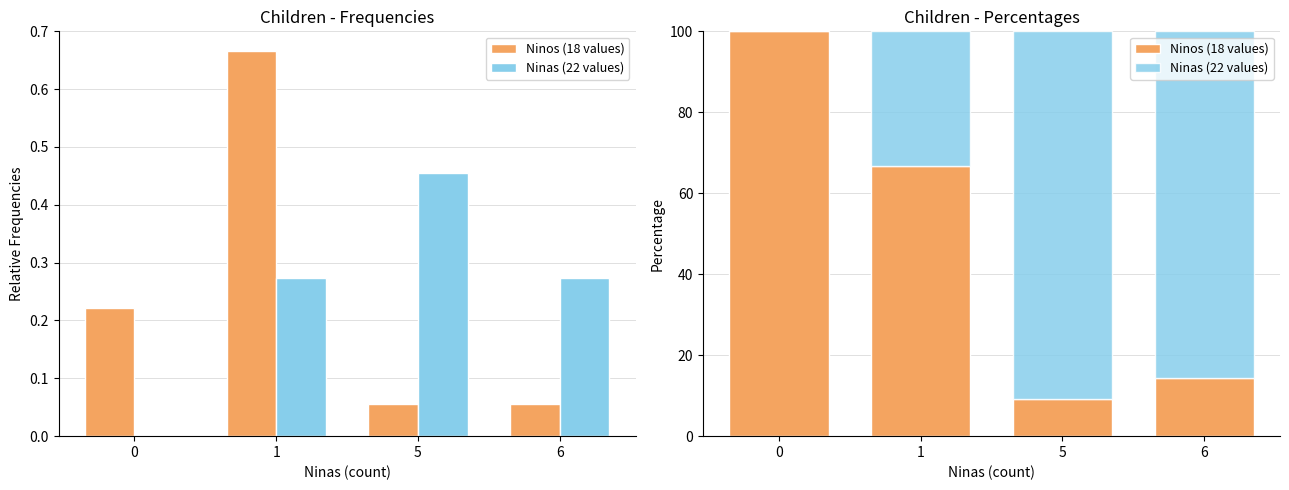

Rank the series at 6 from lowest to highest value.

Ninos (18 values), Ninas (22 values)